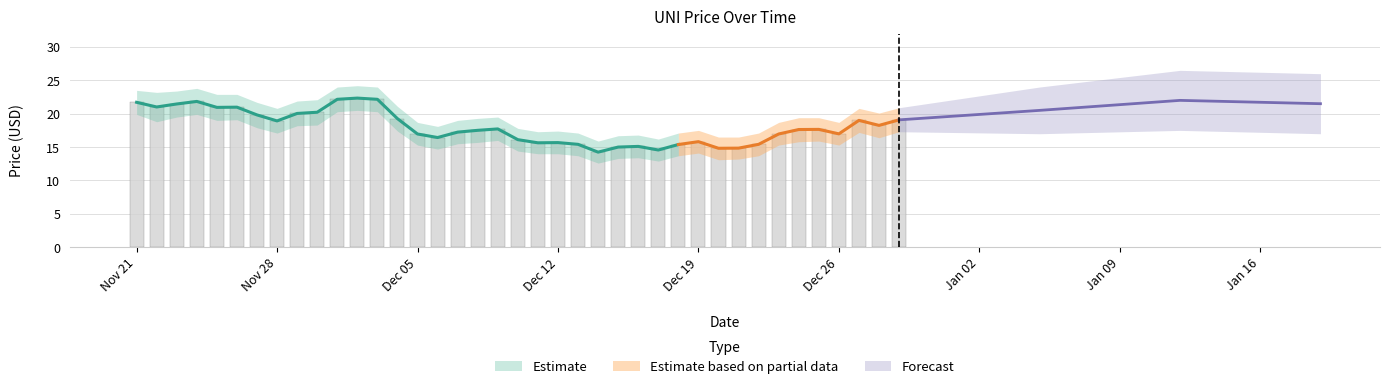

How many data points in upper_band are less than 19?

17